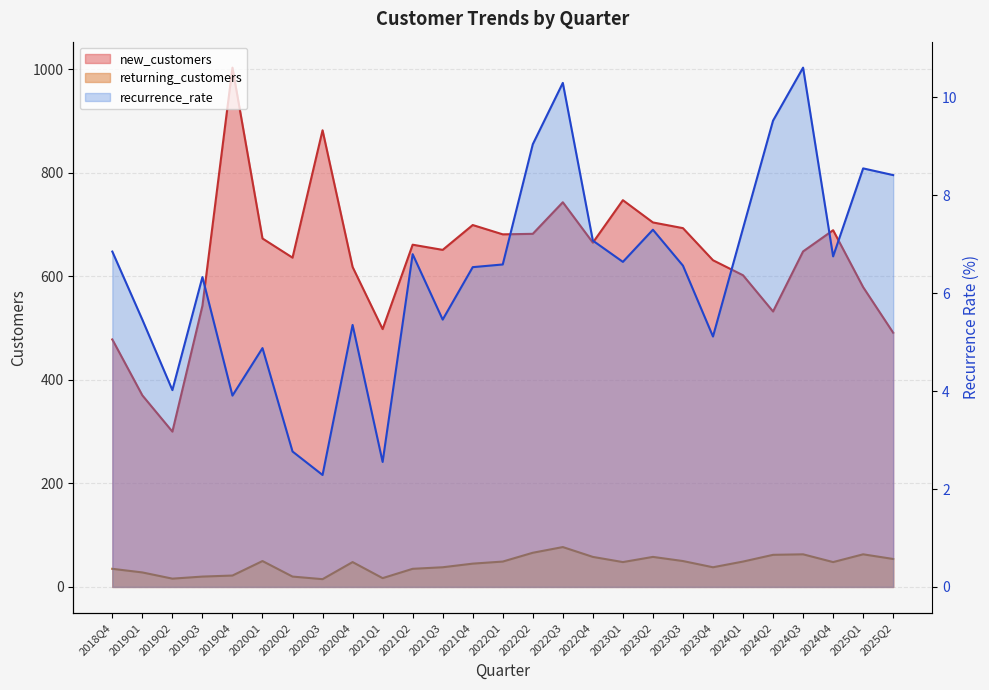

What value does the new_customers series have at 2023Q1?

747.0